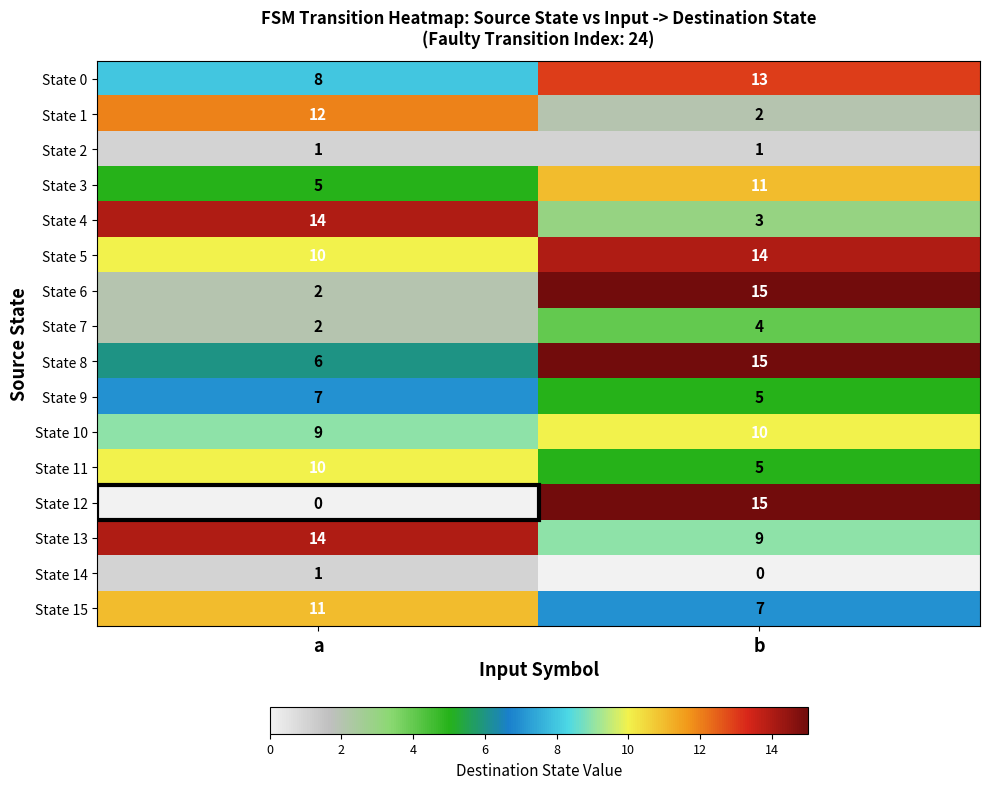

List the labels in order of State 6 value, largest first.

b, a